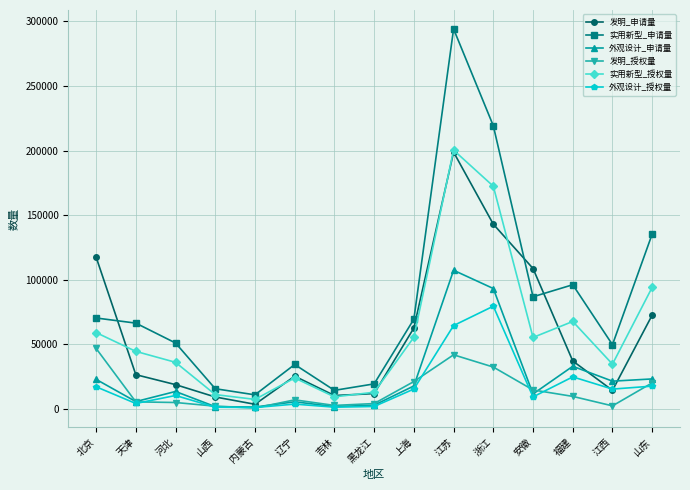

Where is 发明_申请量 nearest to the value 101279?

安徽